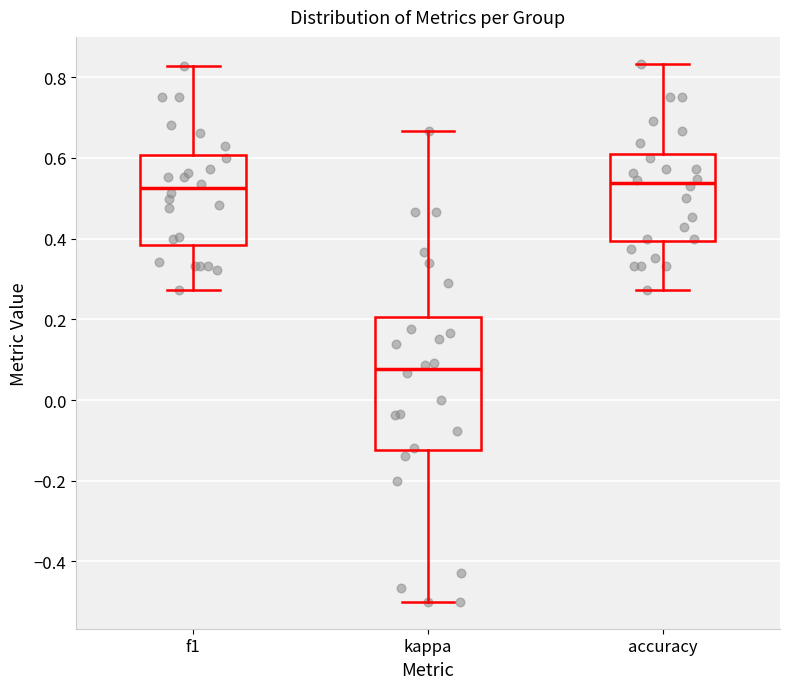

Reading left to right, read every box against the y-axis: the position of its median line, the range the box covers, and the ends of its whiskers. The values are not printed on the chart, so give them approximately, as read against the axis.

f1: median 0.52, box 0.38 to 0.60, whiskers 0.28 to 0.82
kappa: median 0.08, box -0.12 to 0.20, whiskers -0.50 to 0.66
accuracy: median 0.54, box 0.40 to 0.60, whiskers 0.28 to 0.84